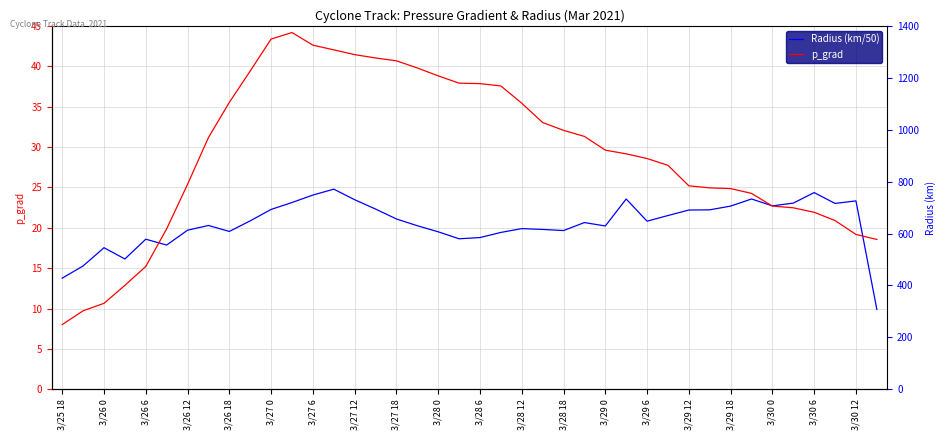

List the series in order of their overall mean, lowest first.

Radius (km/50), p_grad